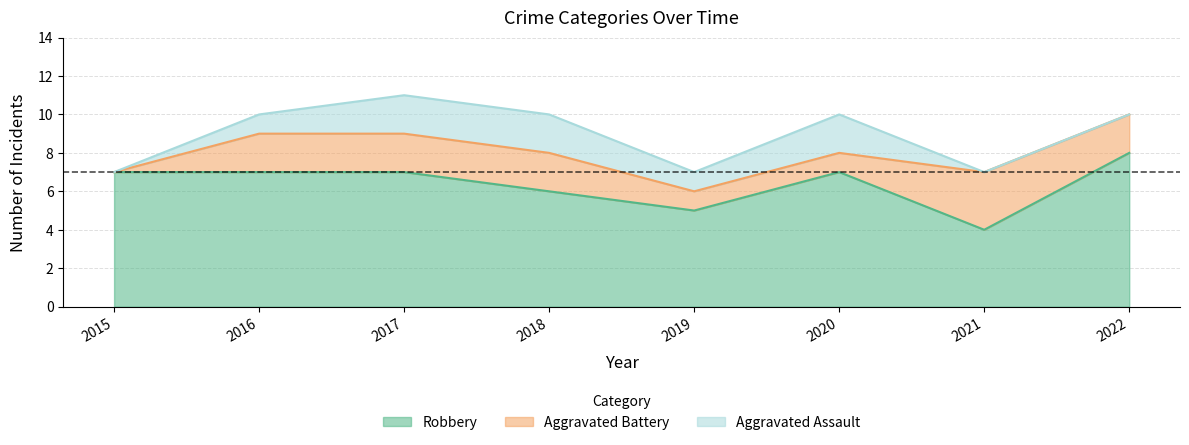

At how many categories does at least one series exceed 6?

5